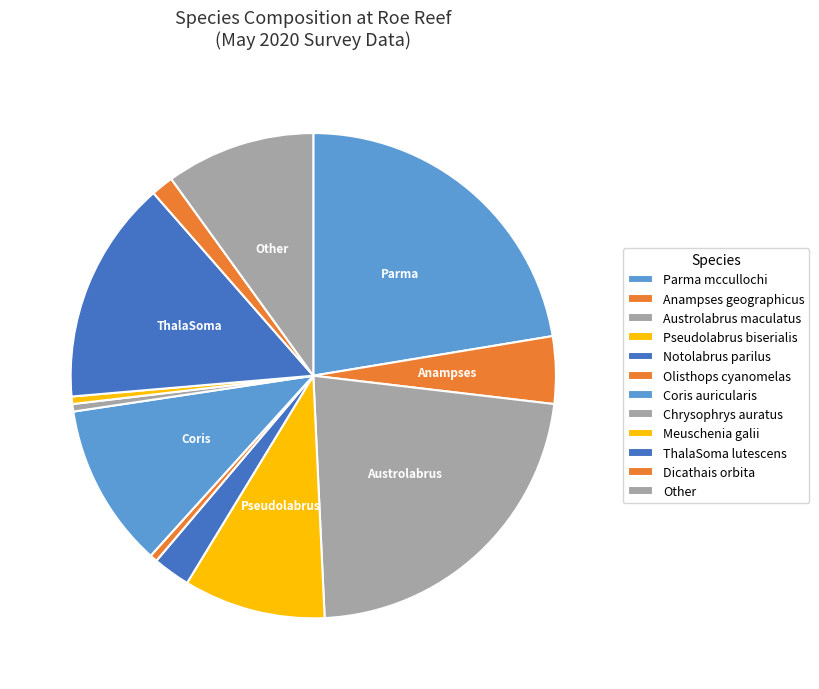

What portion of the pie excludes Pseudolabrus biserialis?

90.0%